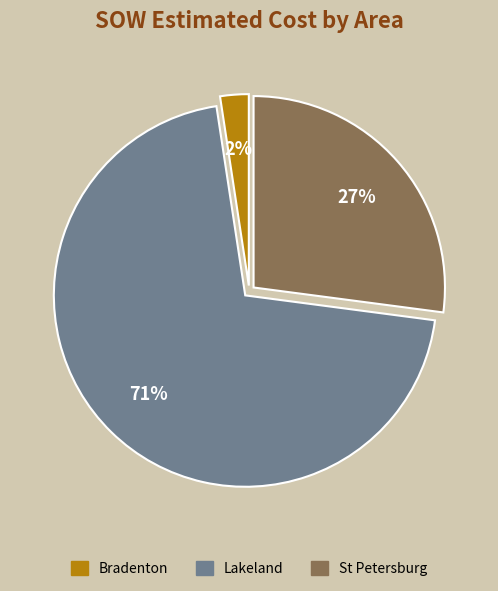

To the nearest percent, what is the average slice percentage?

33%